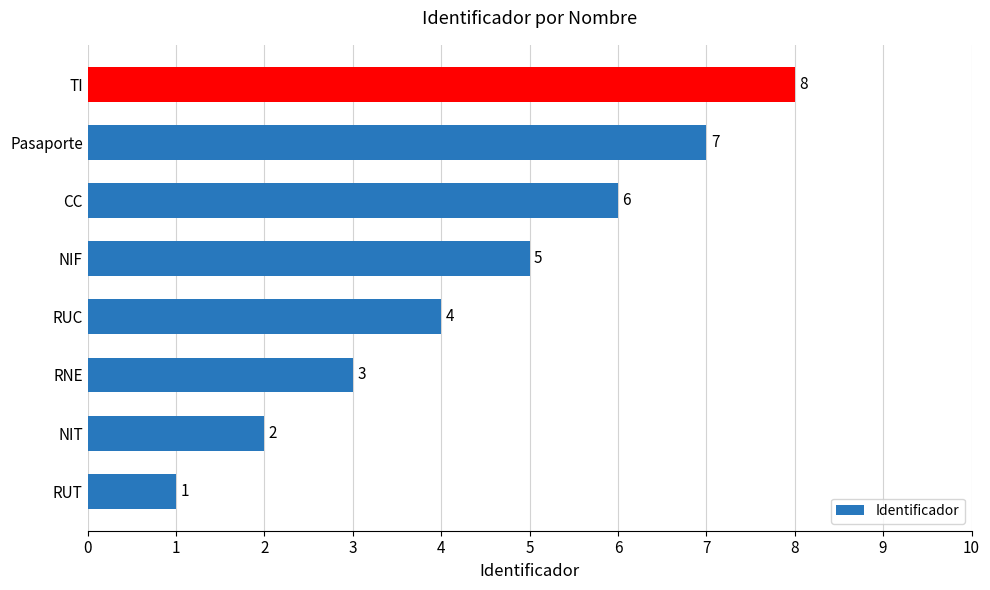

Which has a higher value, TI or Pasaporte?

TI